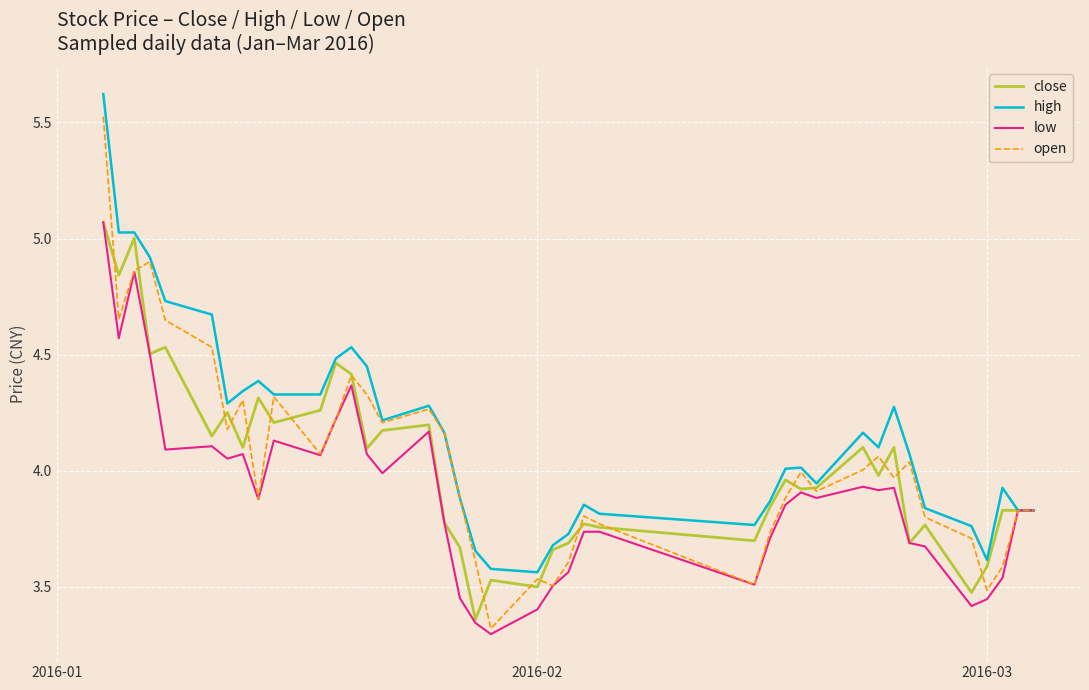

Which series has the largest total across all categories?

high